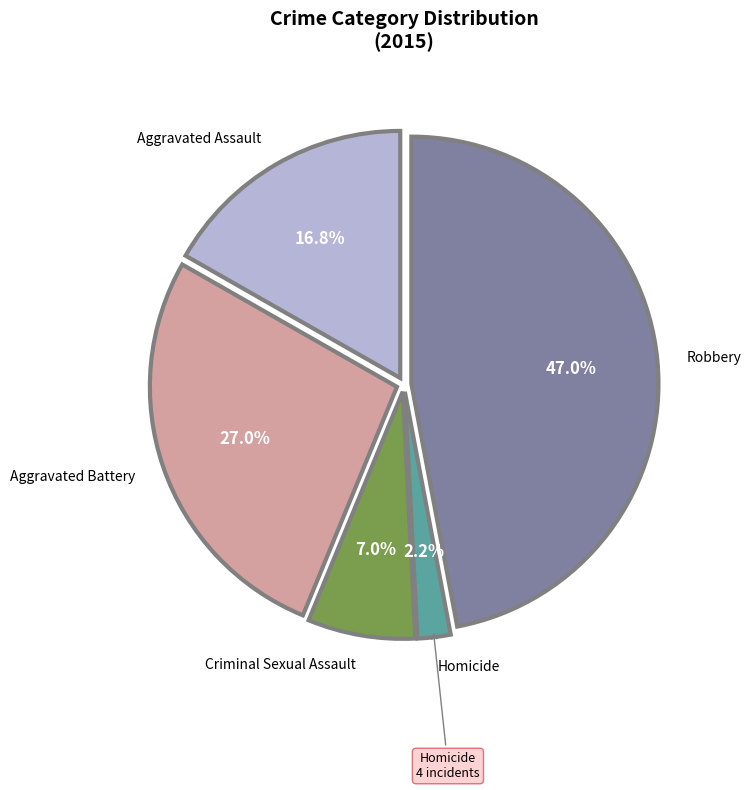

What is the ratio of the value at Aggravated Battery to the value at Aggravated Assault?

1.6